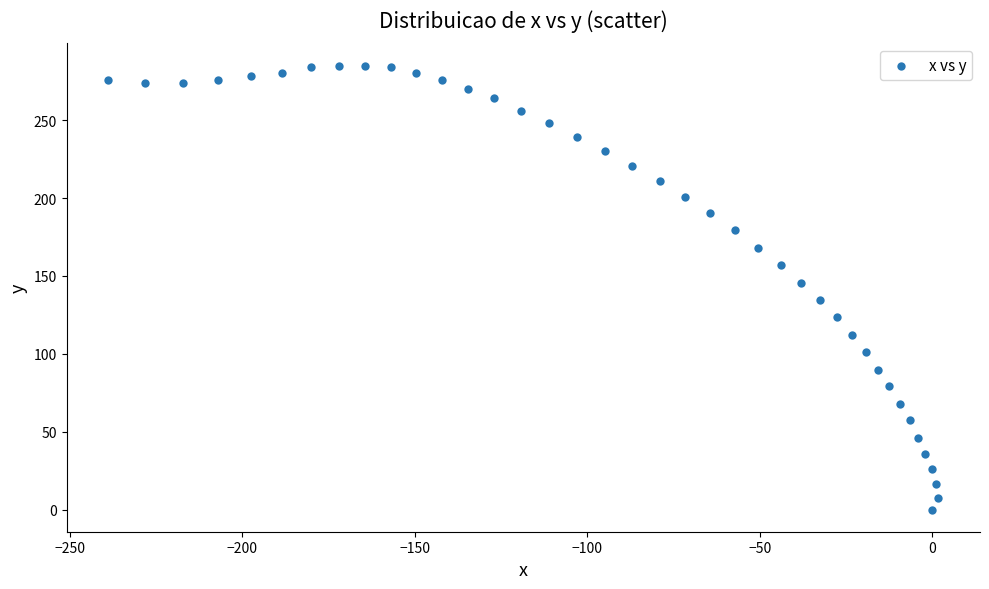

What Y value in the scatter plot is closest to 142?

145.8